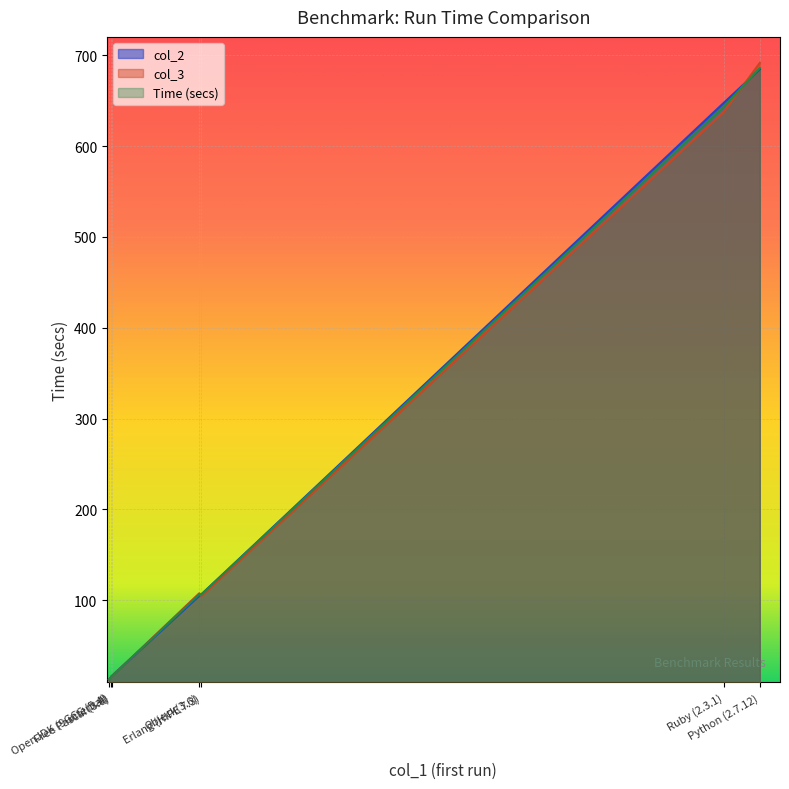

What is the label of the 7th point from the left?

Python (2.7.12)